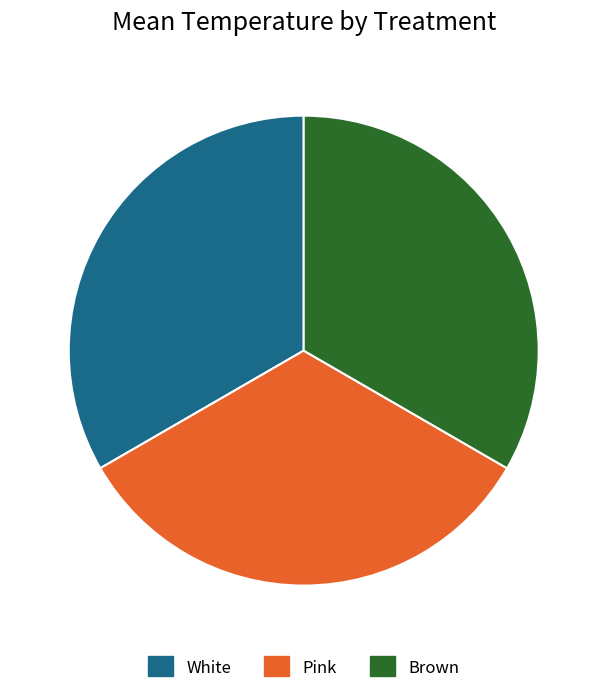

What is the ratio of the value at White to the value at Pink?

1.0